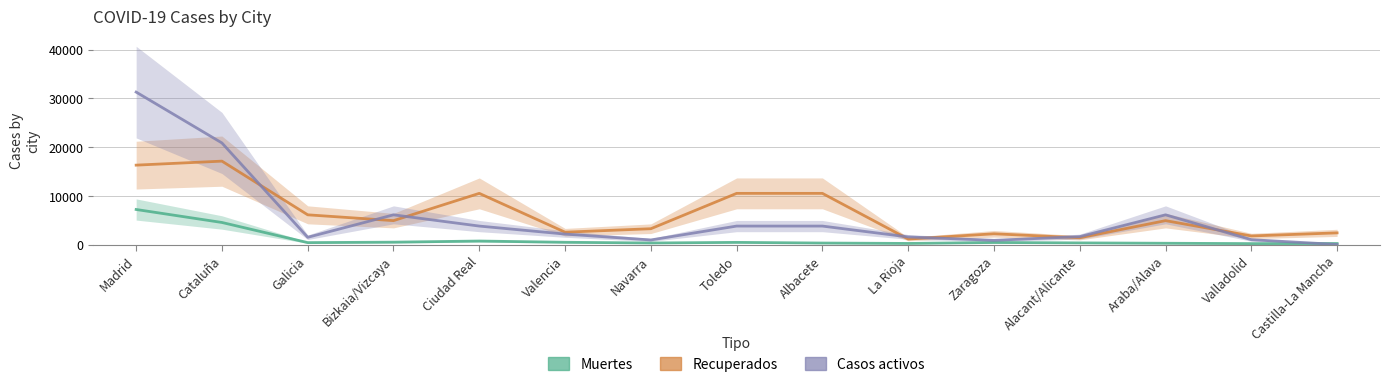

How many data points in Casos activos are less than 2194?

7